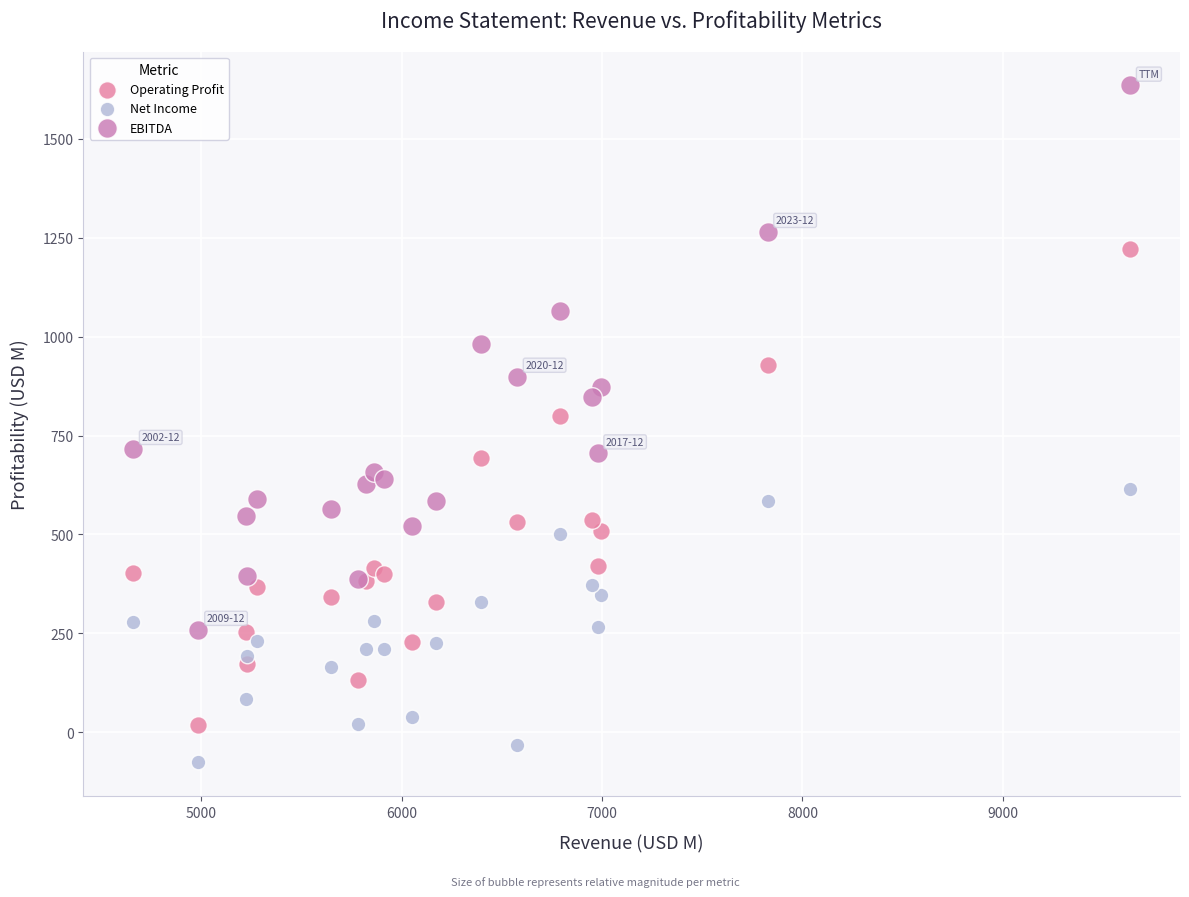

Which series reaches the maximum Y coordinate?

EBITDA